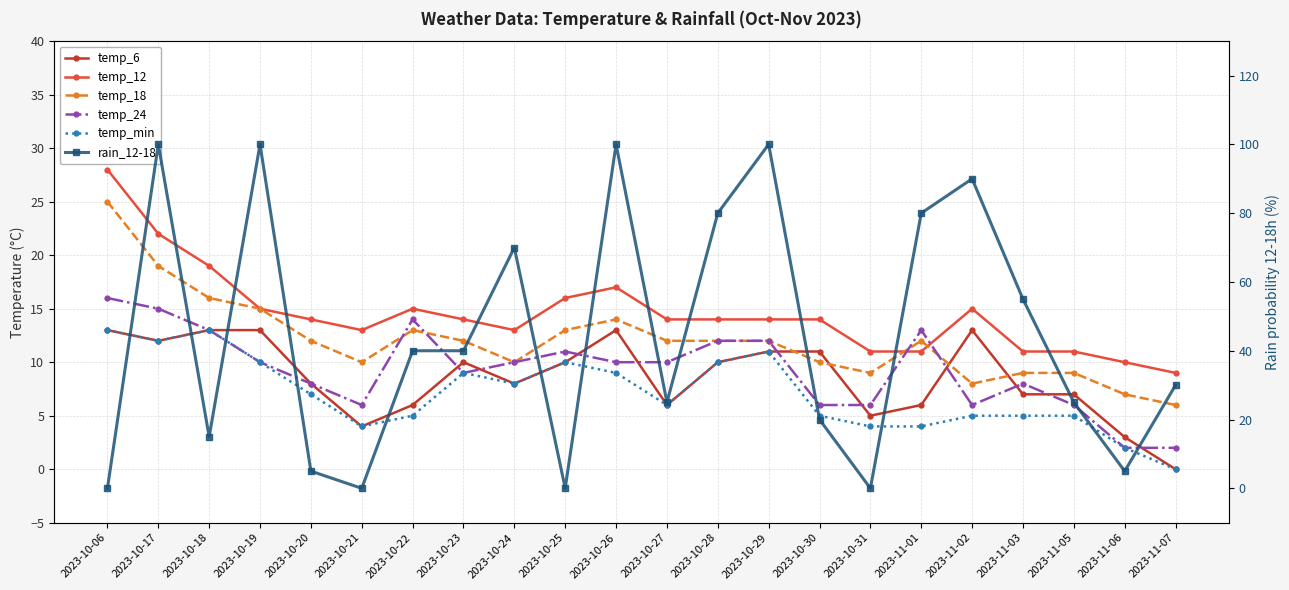

True or false: temp_18 has more than 2 interior local peaks.

True